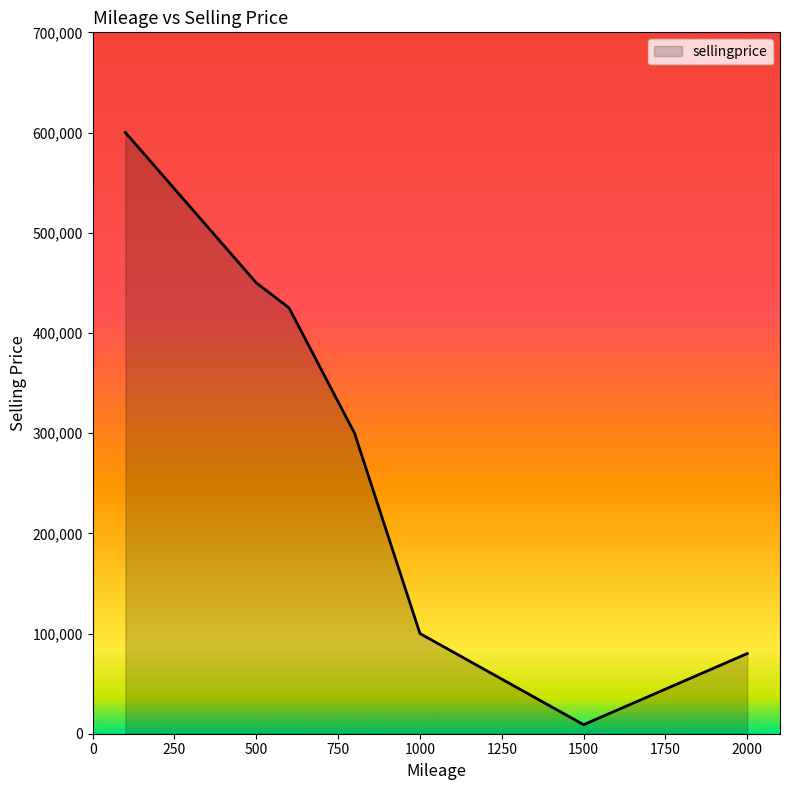

What is the sum of all values?

1964000